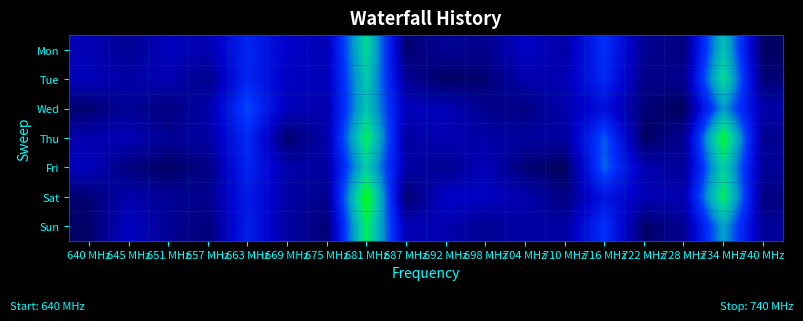

Reading left to right, list all the values displayed in this chart.

Mon: 640 MHz=0.2	645 MHz=0.1	651 MHz=0.2	657 MHz=0.2	663 MHz=0.4	669 MHz=0.2	675 MHz=0.2	681 MHz=0.8	687 MHz=0.1	692 MHz=0.1	698 MHz=0.1	704 MHz=0.2	710 MHz=0.2	716 MHz=0.4	722 MHz=0.1	728 MHz=0.1	734 MHz=0.7	740 MHz=0.1
Tue: 640 MHz=0.2	645 MHz=0.2	651 MHz=0.2	657 MHz=0.1	663 MHz=0.4	669 MHz=0.2	675 MHz=0.2	681 MHz=0.7	687 MHz=0.1	692 MHz=0.1	698 MHz=0.1	704 MHz=0.2	710 MHz=0.2	716 MHz=0.4	722 MHz=0.1	728 MHz=0.1	734 MHz=0.8	740 MHz=0.1
Wed: 640 MHz=0.1	645 MHz=0.1	651 MHz=0.1	657 MHz=0.2	663 MHz=0.5	669 MHz=0.2	675 MHz=0.2	681 MHz=0.7	687 MHz=0.2	692 MHz=0.2	698 MHz=0.1	704 MHz=0.1	710 MHz=0.2	716 MHz=0.3	722 MHz=0.1	728 MHz=0.1	734 MHz=0.6	740 MHz=0.2
Thu: 640 MHz=0.2	645 MHz=0.2	651 MHz=0.1	657 MHz=0.2	663 MHz=0.4	669 MHz=0.1	675 MHz=0.2	681 MHz=0.9	687 MHz=0.2	692 MHz=0.2	698 MHz=0.2	704 MHz=0.2	710 MHz=0.2	716 MHz=0.5	722 MHz=0.1	728 MHz=0.1	734 MHz=0.9	740 MHz=0.1
Fri: 640 MHz=0.2	645 MHz=0.1	651 MHz=0.1	657 MHz=0.1	663 MHz=0.4	669 MHz=0.2	675 MHz=0.2	681 MHz=0.8	687 MHz=0.2	692 MHz=0.1	698 MHz=0.2	704 MHz=0.1	710 MHz=0.1	716 MHz=0.5	722 MHz=0.2	728 MHz=0.1	734 MHz=0.8	740 MHz=0.2
Sat: 640 MHz=0.1	645 MHz=0.2	651 MHz=0.1	657 MHz=0.1	663 MHz=0.4	669 MHz=0.2	675 MHz=0.1	681 MHz=1.0	687 MHz=0.1	692 MHz=0.2	698 MHz=0.2	704 MHz=0.2	710 MHz=0.1	716 MHz=0.3	722 MHz=0.2	728 MHz=0.2	734 MHz=0.9	740 MHz=0.1
Sun: 640 MHz=0.1	645 MHz=0.2	651 MHz=0.1	657 MHz=0.1	663 MHz=0.4	669 MHz=0.2	675 MHz=0.1	681 MHz=0.9	687 MHz=0.2	692 MHz=0.2	698 MHz=0.1	704 MHz=0.2	710 MHz=0.2	716 MHz=0.4	722 MHz=0.1	728 MHz=0.1	734 MHz=0.6	740 MHz=0.1